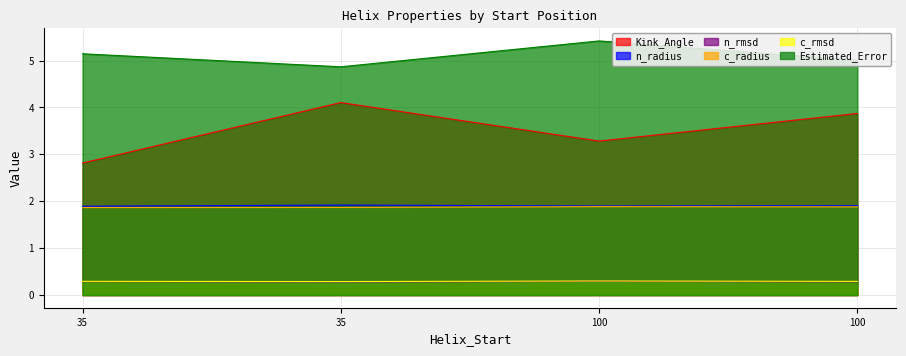

What is the approximate value of Kink_Angle at 100?

3.9